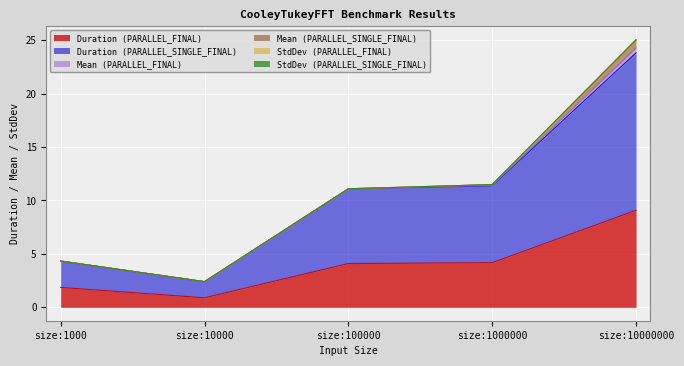

What is the value of the Duration (PARALLEL_SINGLE_FINAL) point at the 3rd from the left?

7.0